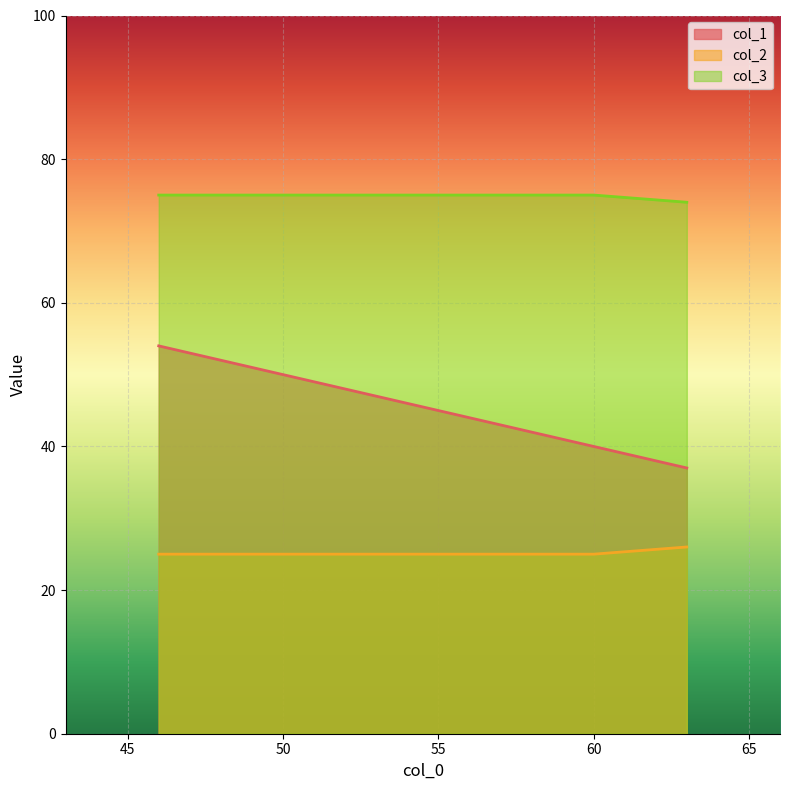

At which label does col_3 reach its peak?

60